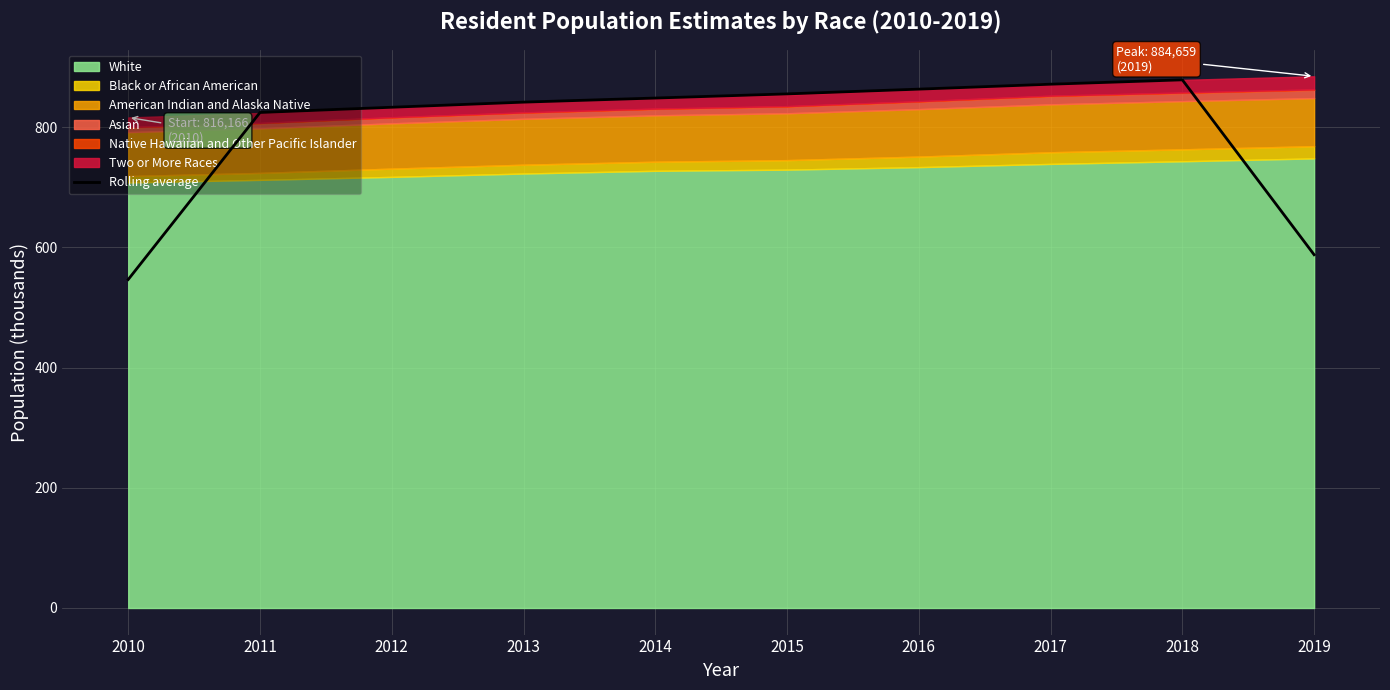

How many data points does each series have?

10